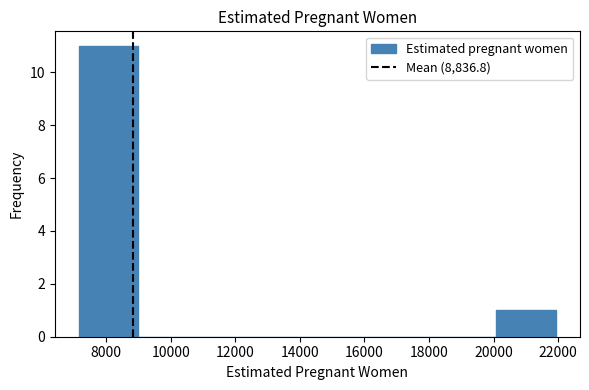

What is the height of the bar covering 7200 to 9000 on the x-axis? Neither the bar edges nor the heights are printed on the chart, so give them approximately, as read against the axes.

11